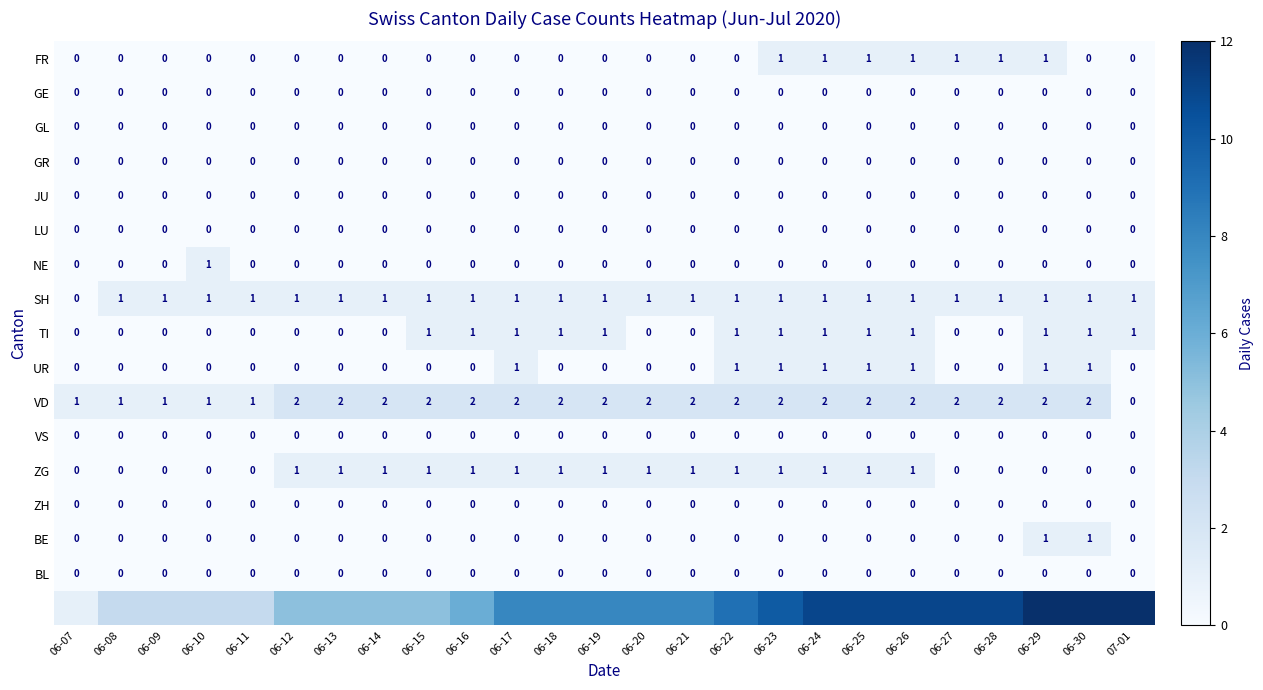

Which has a higher value, 06-11 or 06-23?

06-23